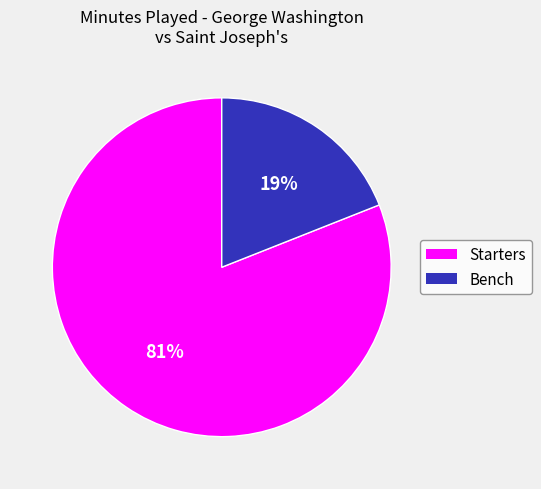

How many slices are in this pie chart?

2